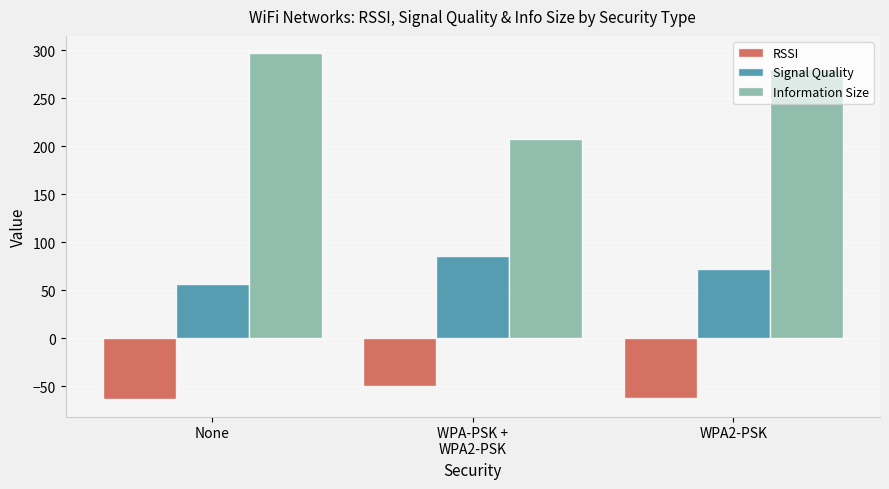

Does the chart contain any negative values?

Yes